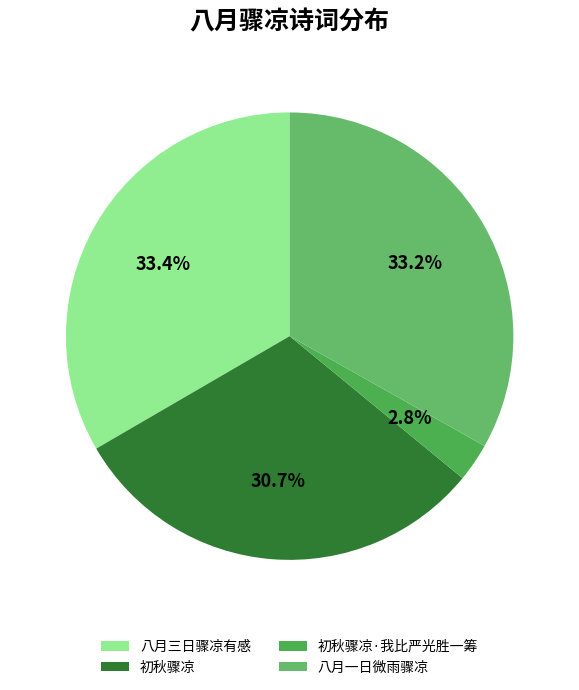

Combined, do 八月三日骤凉有感 and 初秋骤凉·我比严光胜一筹 account for over 50%?

No